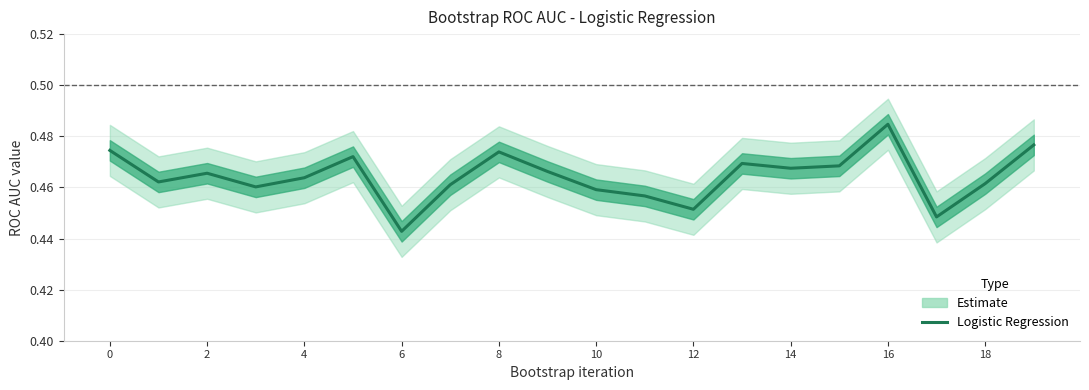

How many categories are shown in the chart?

20